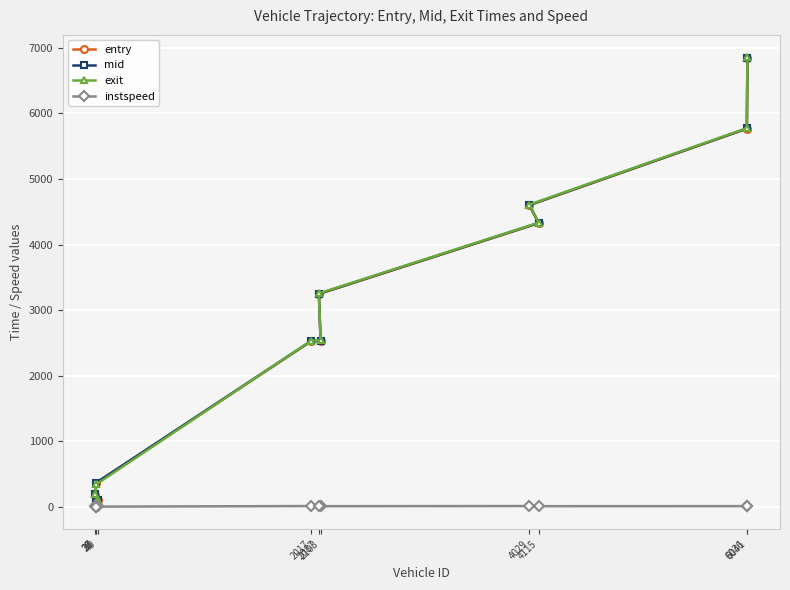

Which category has the lowest value across all series?

27